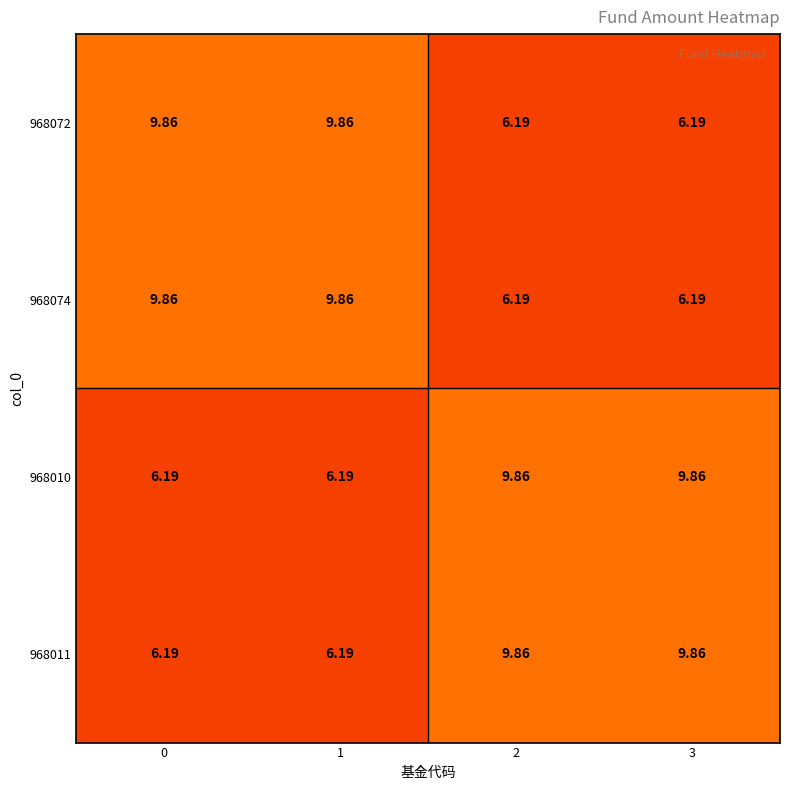

Is the value of 968072 at 0 greater than the value of 968010 at 0?

Yes